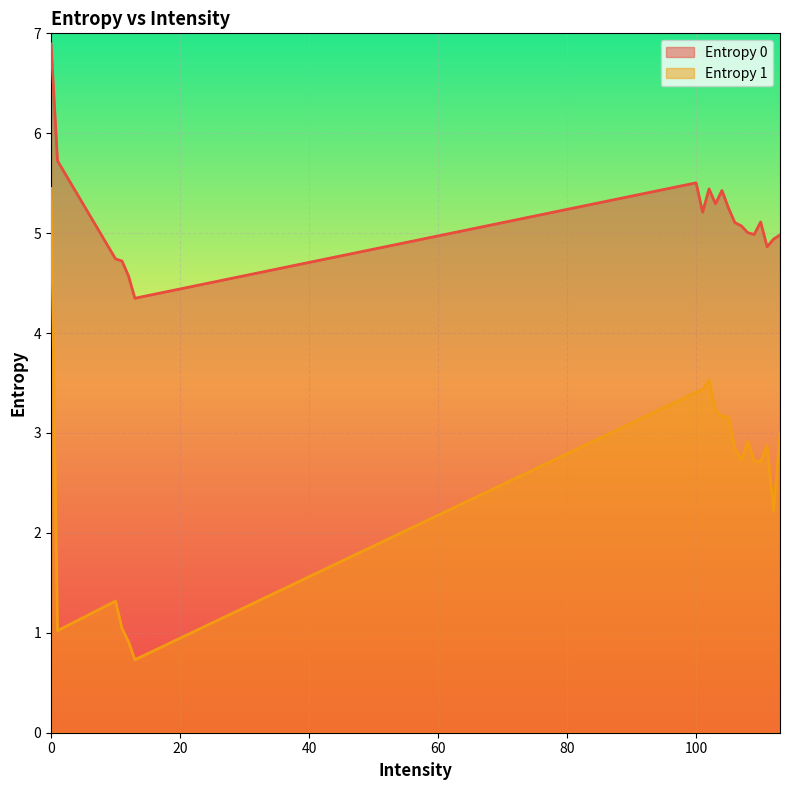

What are all the series names shown in the legend?

Entropy 0, Entropy 1